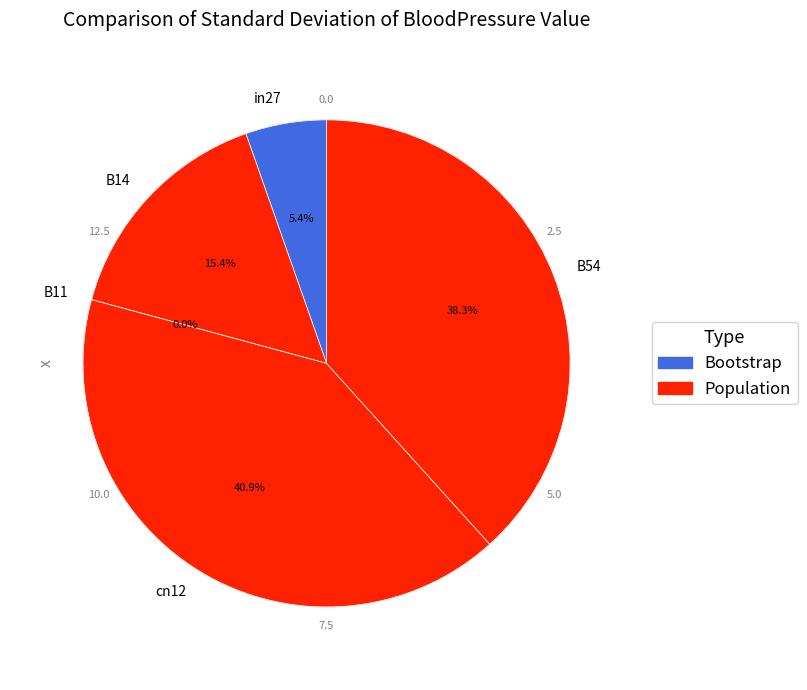

True or false: cn12 accounts for 48% of the total.

False